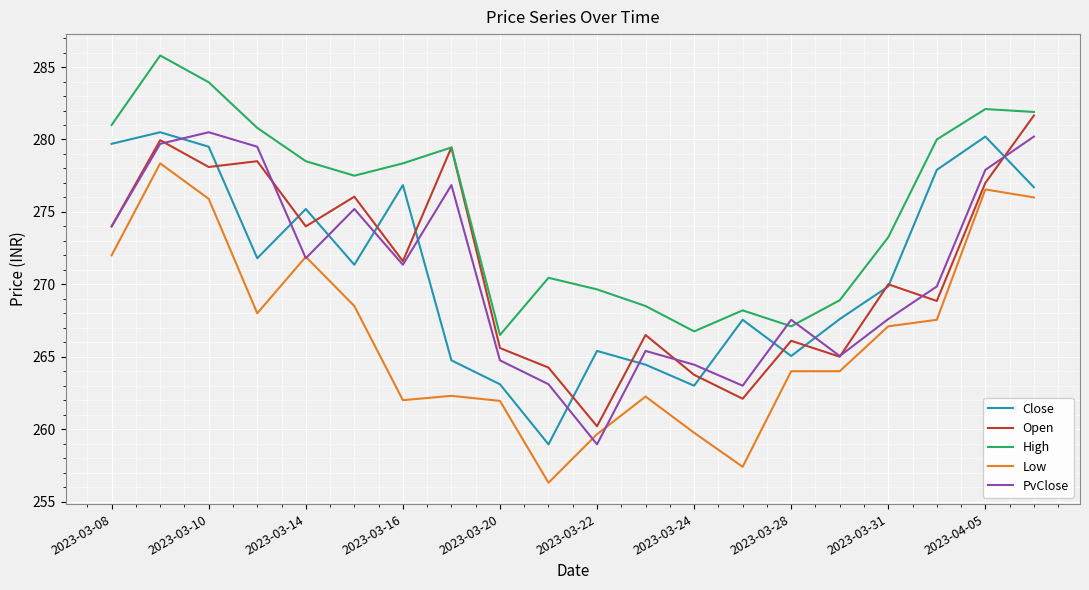

What is the greatest value displayed?

285.8